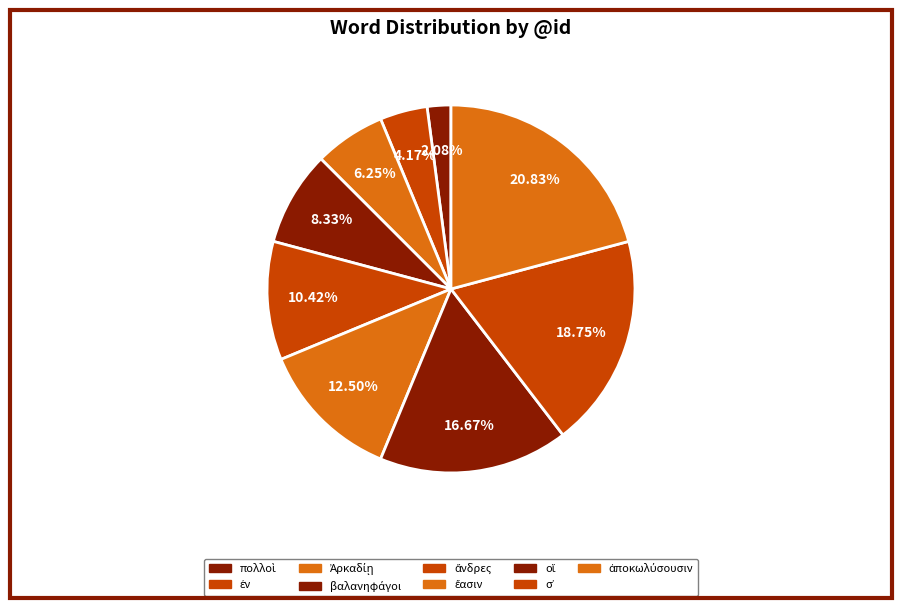

How many slices are in this pie chart?

9